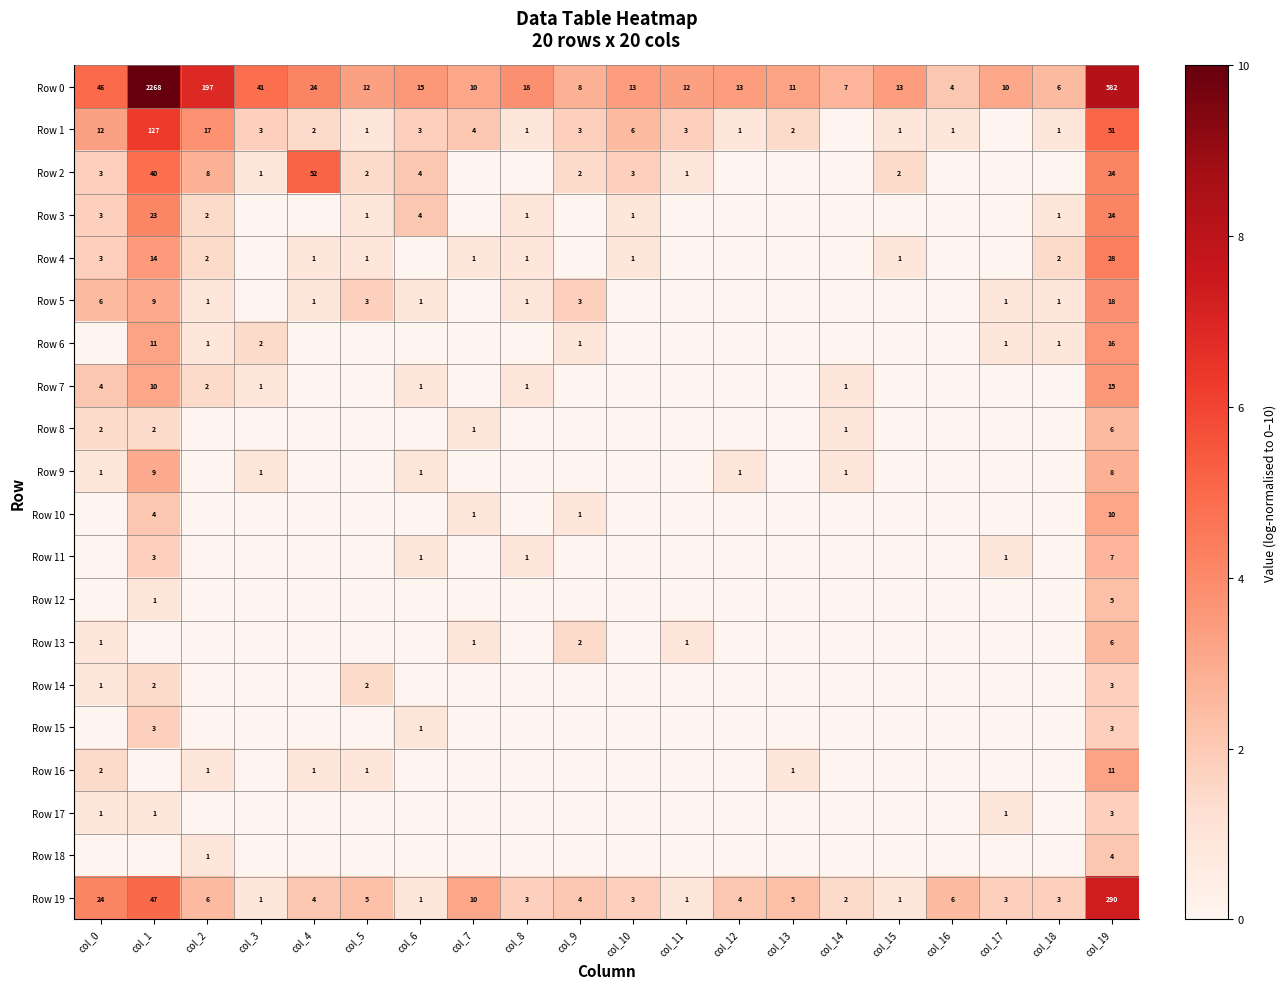

Is it true that Row 0 equals 24 at col_4?

True